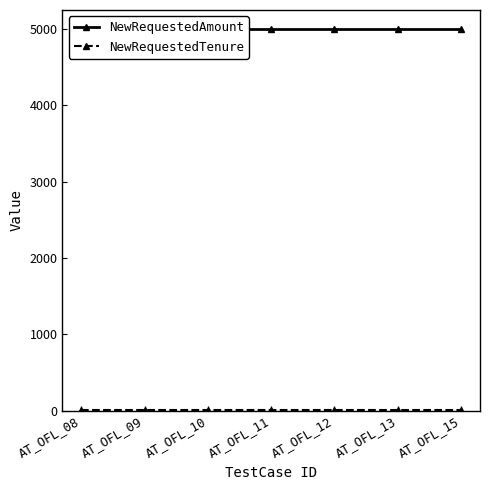

What is the value of the NewRequestedTenure point at the 3rd from the left?

10